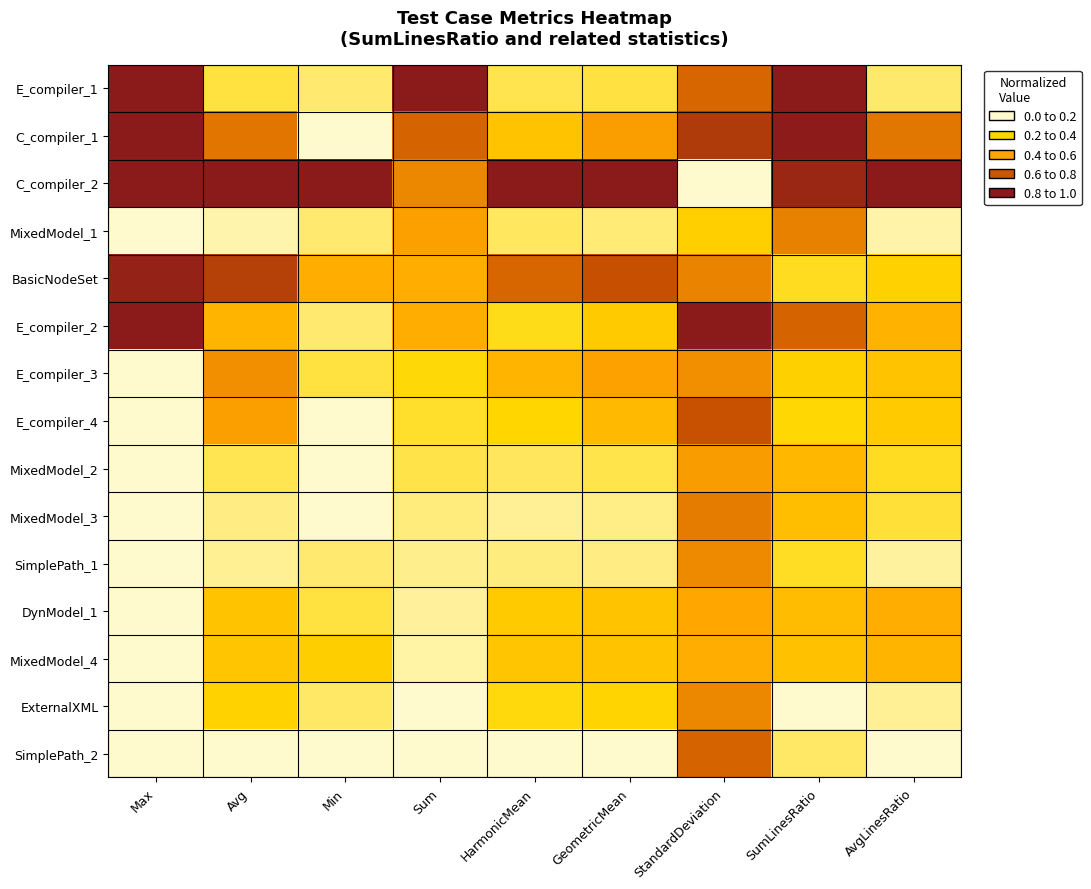

Between SumLinesRatio and Sum, which is larger?

SumLinesRatio